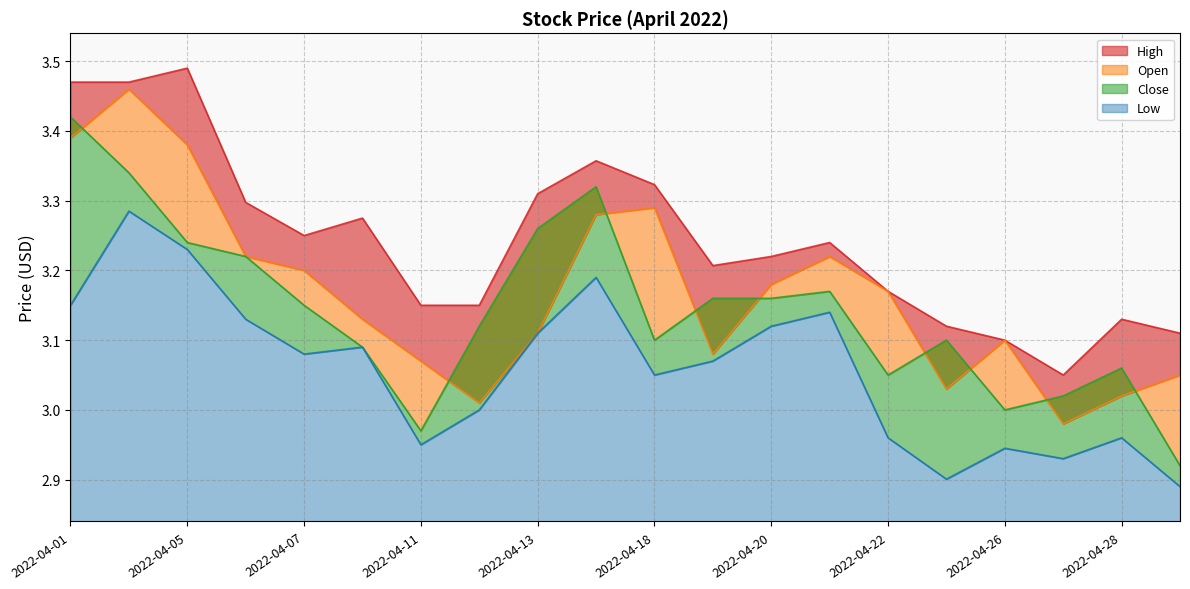

What is the lowest value of the High series?

3.0